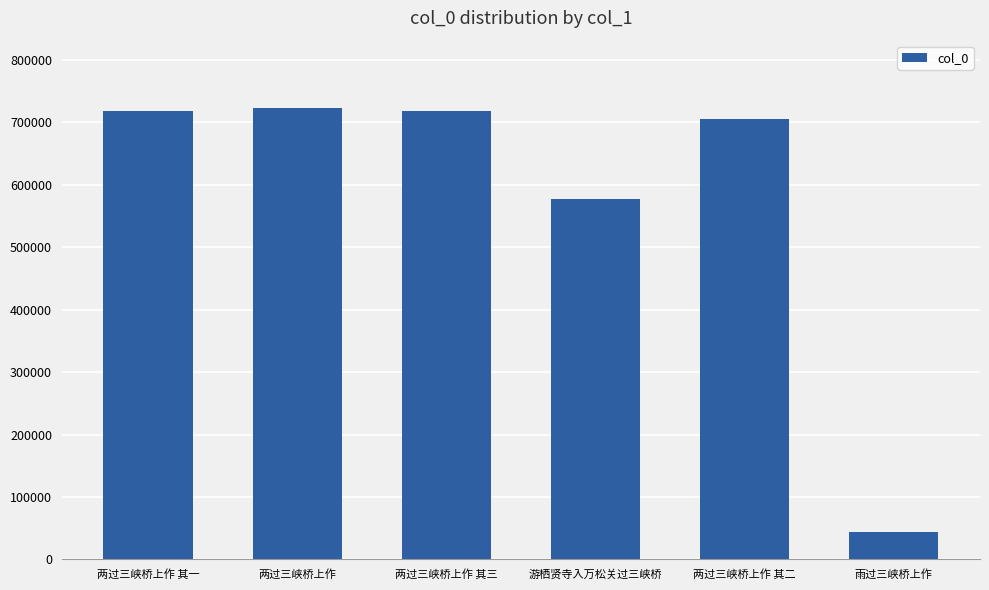

The value at 两过三峡桥上作 is 722308. True or false?

True